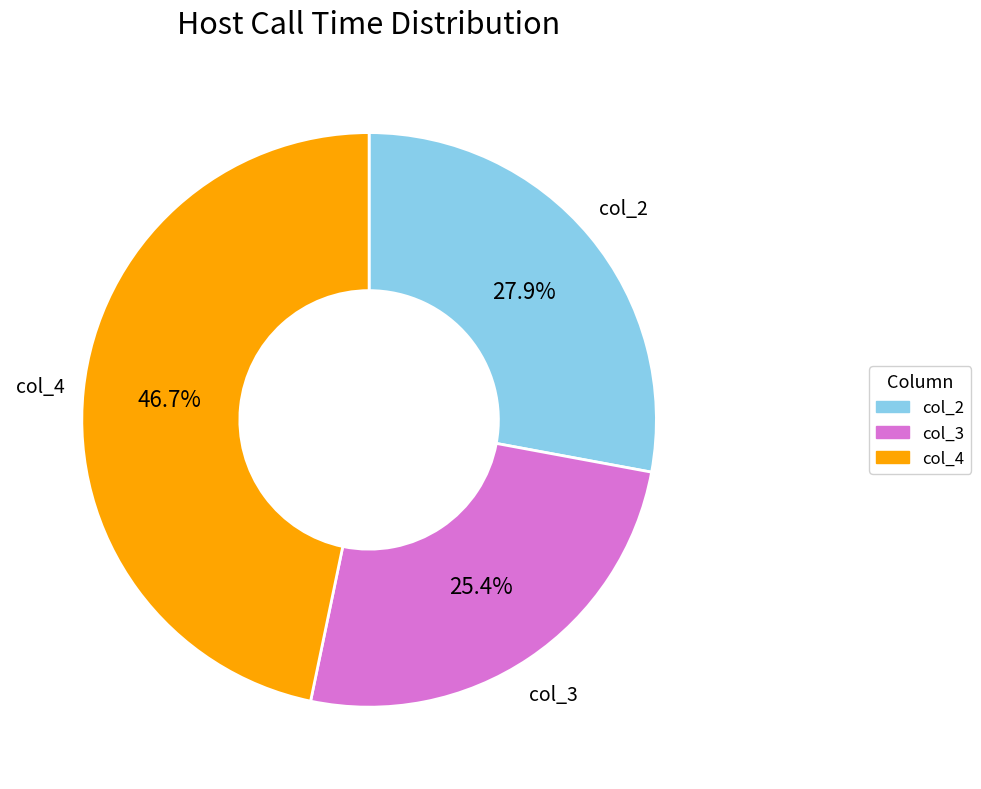

Count the number of slices in the pie.

3